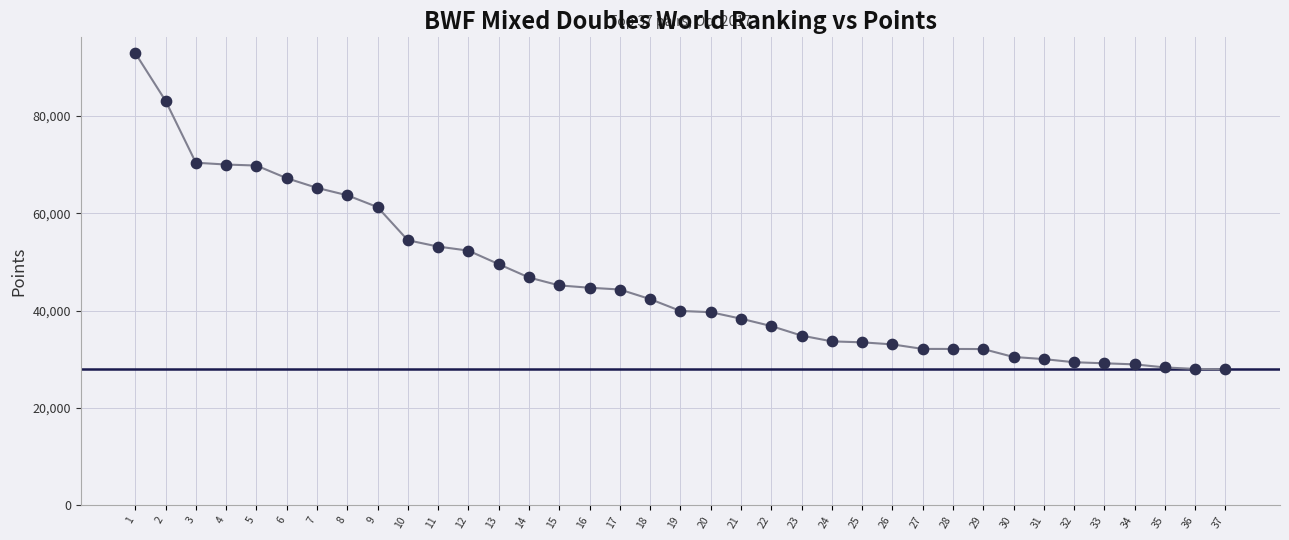

What is the range of Y values (max minus min)?

65007.2